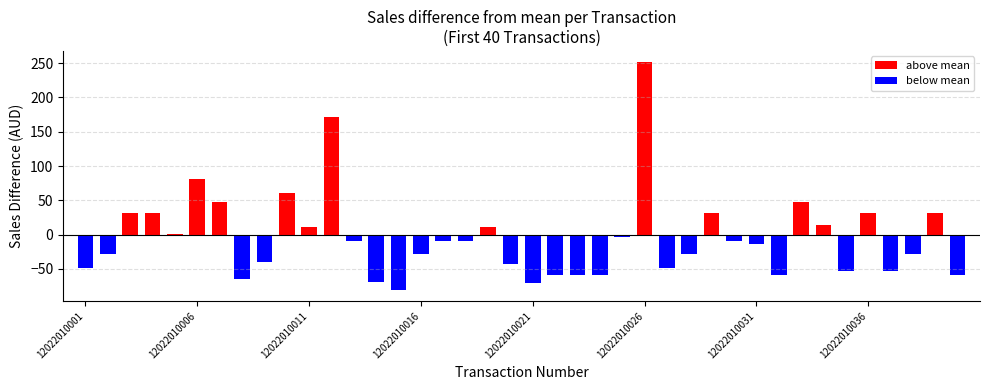

How many data points does each series have?

40